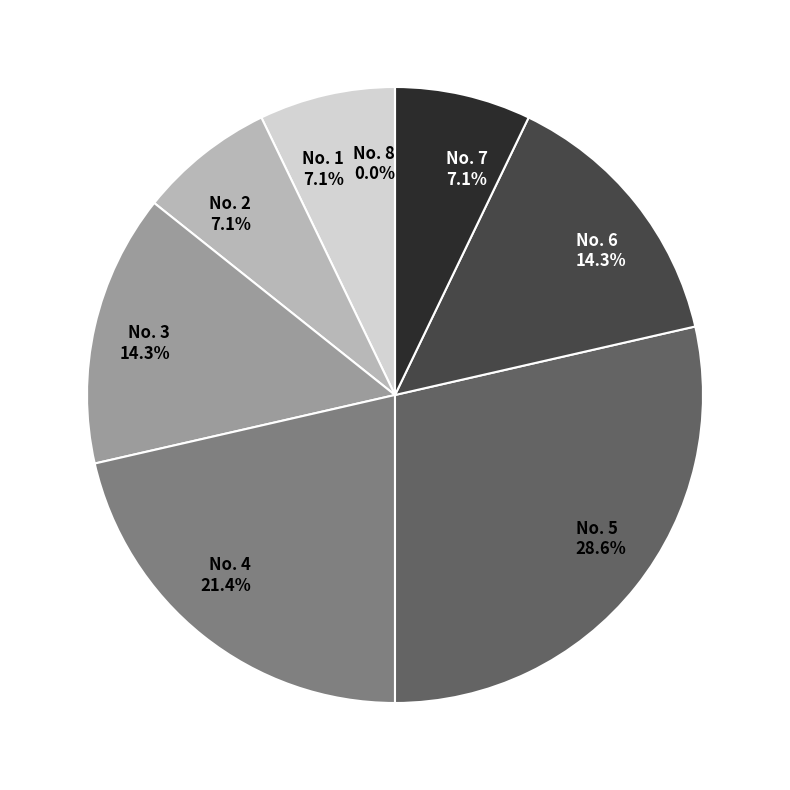

Which has a higher value, 1 or 7?

1